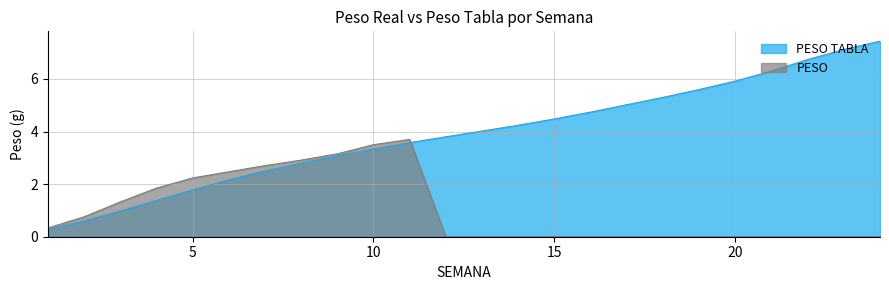

Reading left to right, what are all the values shown in this chart?

PESO TABLA: 1=0.3	2=0.6	3=1.0	4=1.4	5=1.8	6=2.2	7=2.5	8=2.8	9=3.1	10=3.3	11=3.6	12=3.8	13=4.0	14=4.2	15=4.5	16=4.7	17=5.0	18=5.3	19=5.6	20=5.9	21=6.3	22=6.7	23=7.1	24=7.4
PESO: 1=0.3	2=0.8	3=1.3	4=1.8	5=2.2	6=2.5	7=2.7	8=2.9	9=3.2	10=3.5	11=3.7	12=0.0	13=0.0	14=0.0	15=0.0	16=0.0	17=0.0	18=0.0	19=0.0	20=0.0	21=0.0	22=0.0	23=0.0	24=0.0